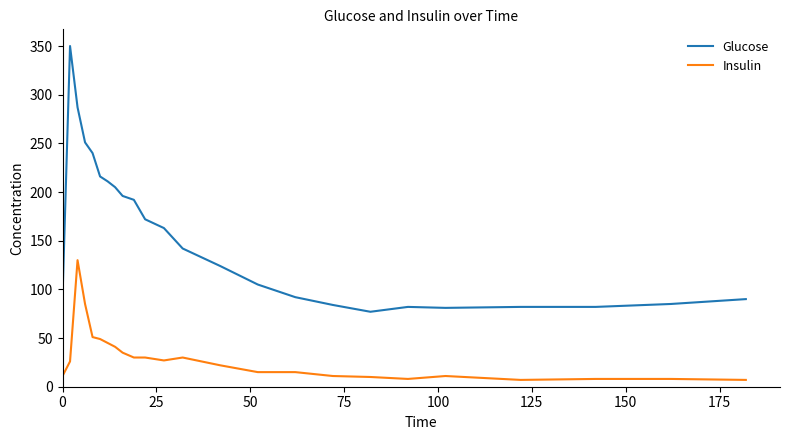

What is the minimum value for Insulin?

7